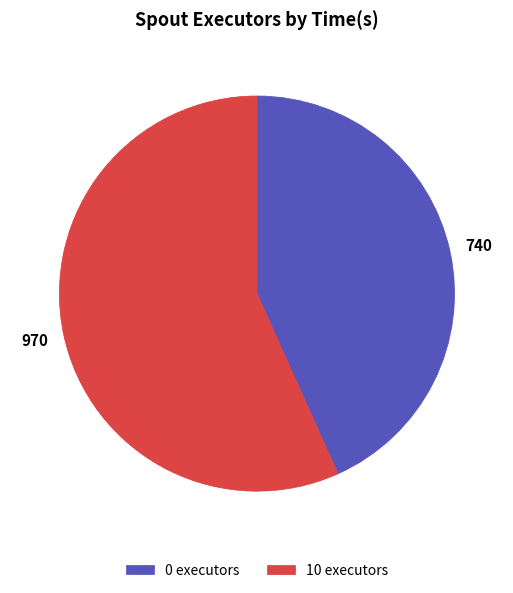

Is there any slice that represents more than half of the pie?

Yes